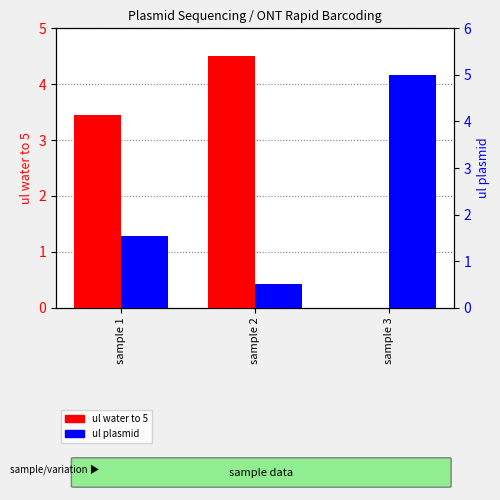

Rank the series by their average value, from highest to lowest.

ul water to 5, ul plasmid